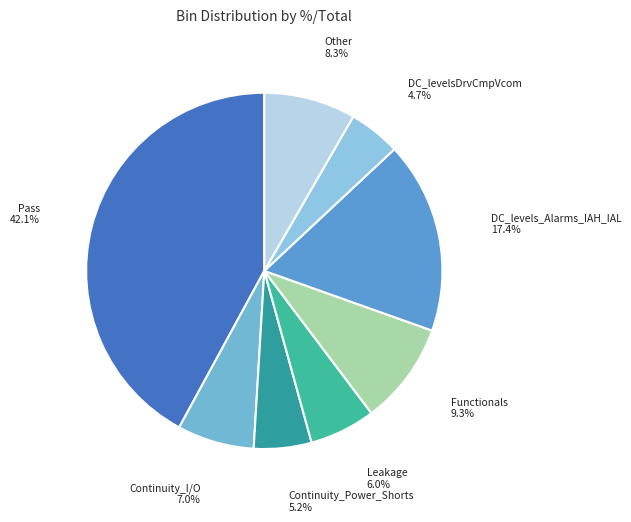

Between Continuity_Power_Shorts and DC_levelsDrvCmpVcom, which is larger?

Continuity_Power_Shorts